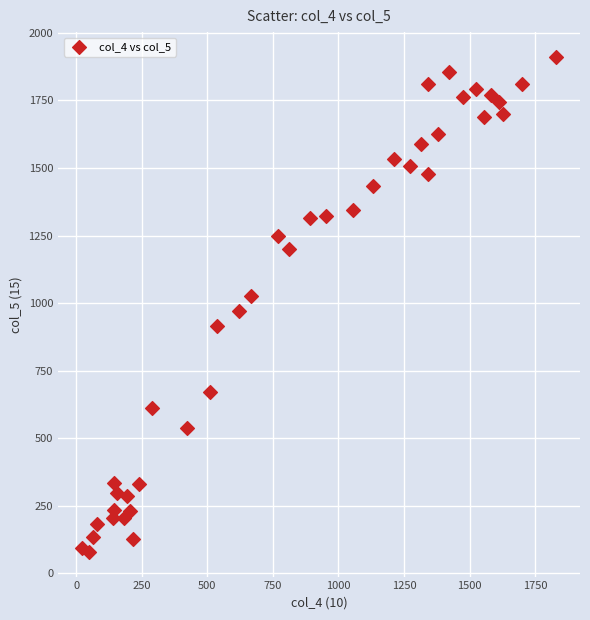

What is the range of X values (max minus min)?

1809.0